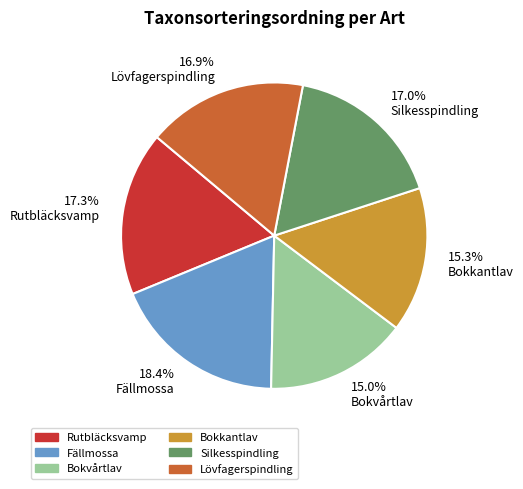

Approximately how many times larger is the value at Rutbläcksvamp compared to Lövfagerspindling?

1.0